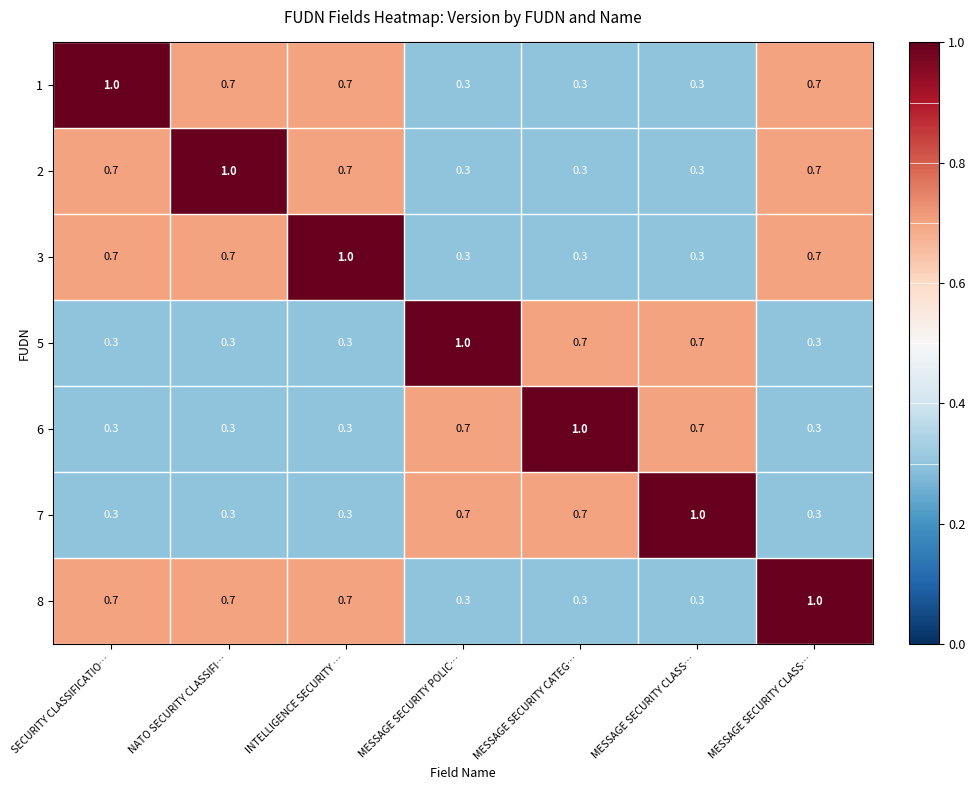

How many distinct data groups are displayed?

7